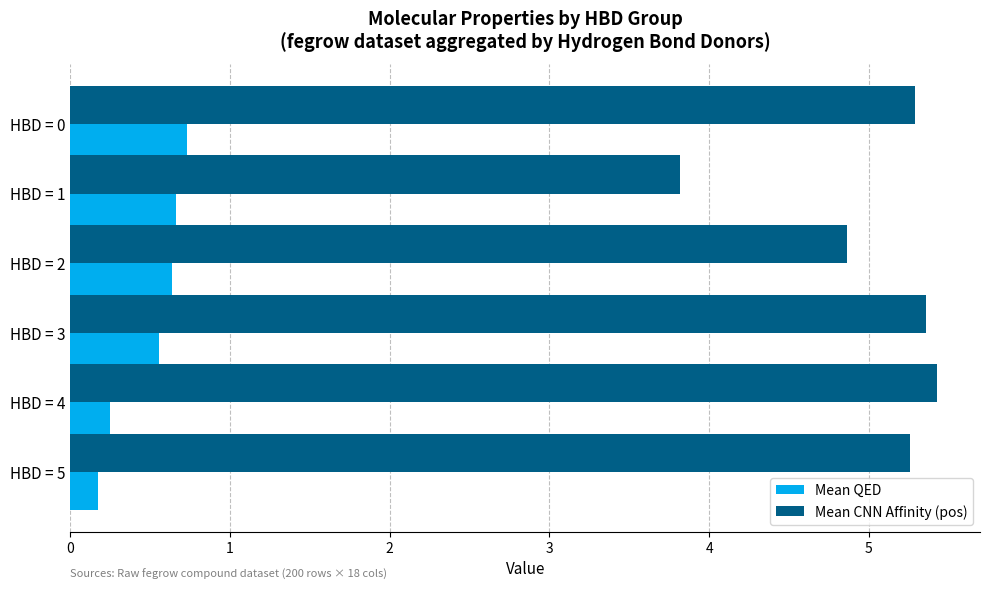

What is the difference between the highest and lowest values at HBD = 0?

4.6